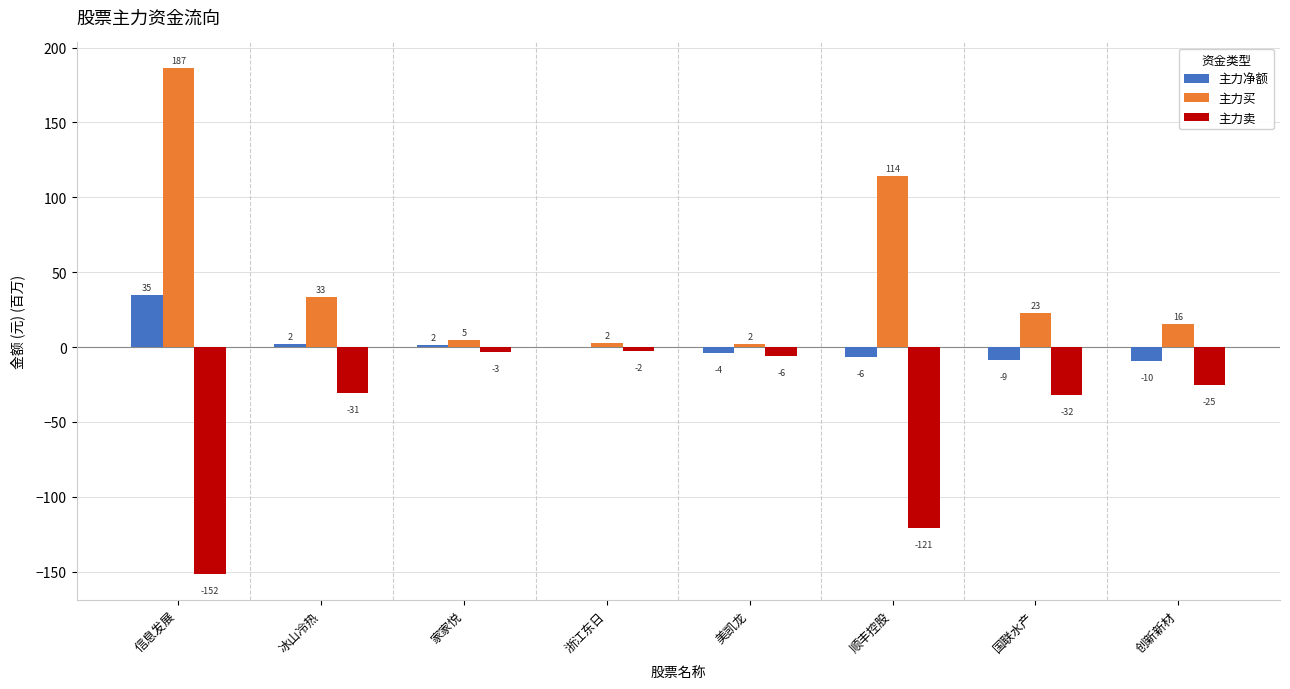

What is the average value of the 主力卖 series?

-46.5